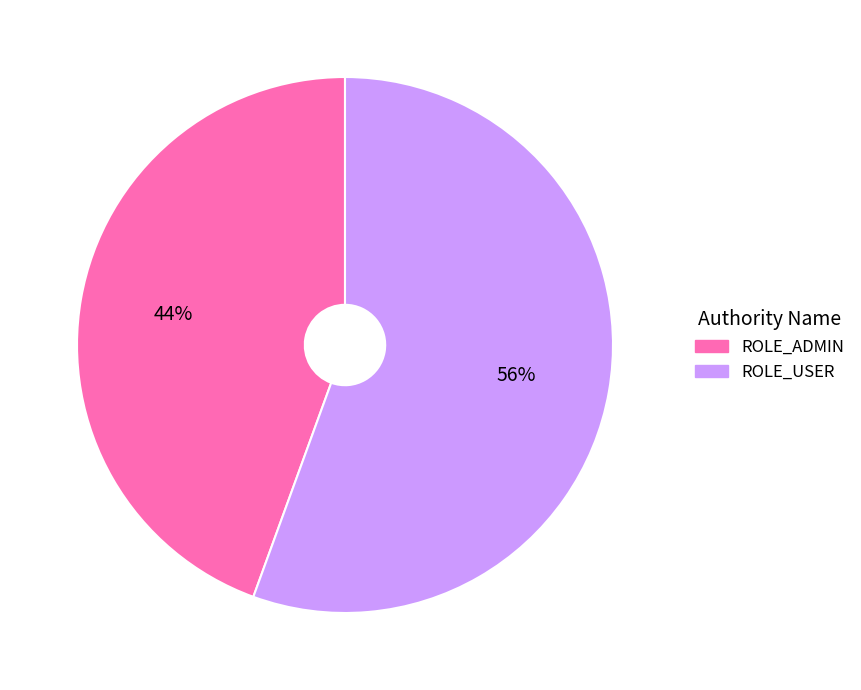

What is the largest slice in the pie chart?

ROLE_USER